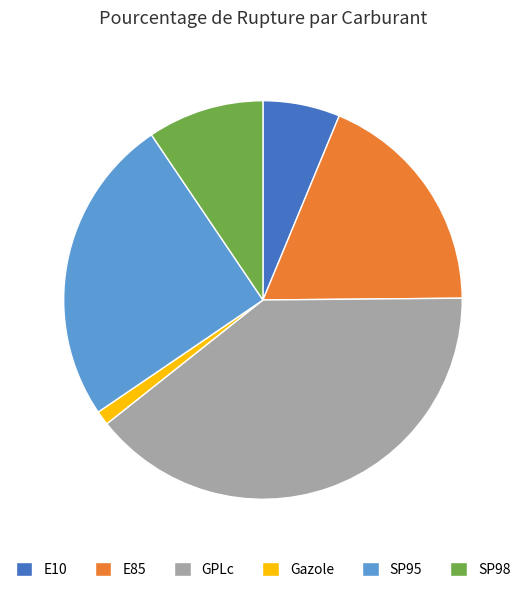

What is the ratio of the value at E85 to the value at Gazole?

16.0